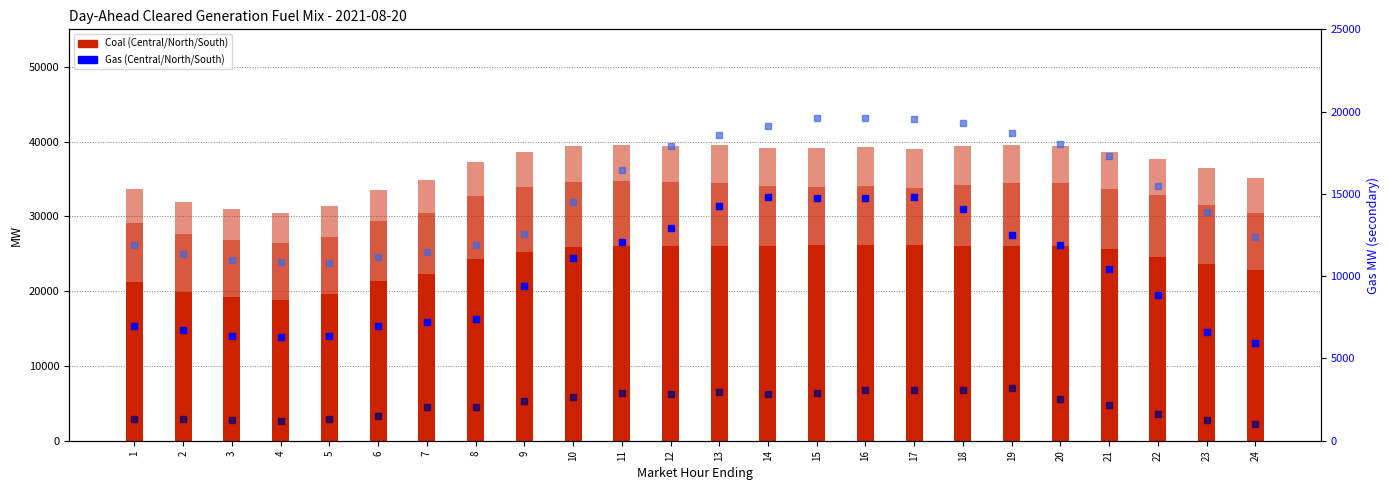

How many bars are there in total?

144